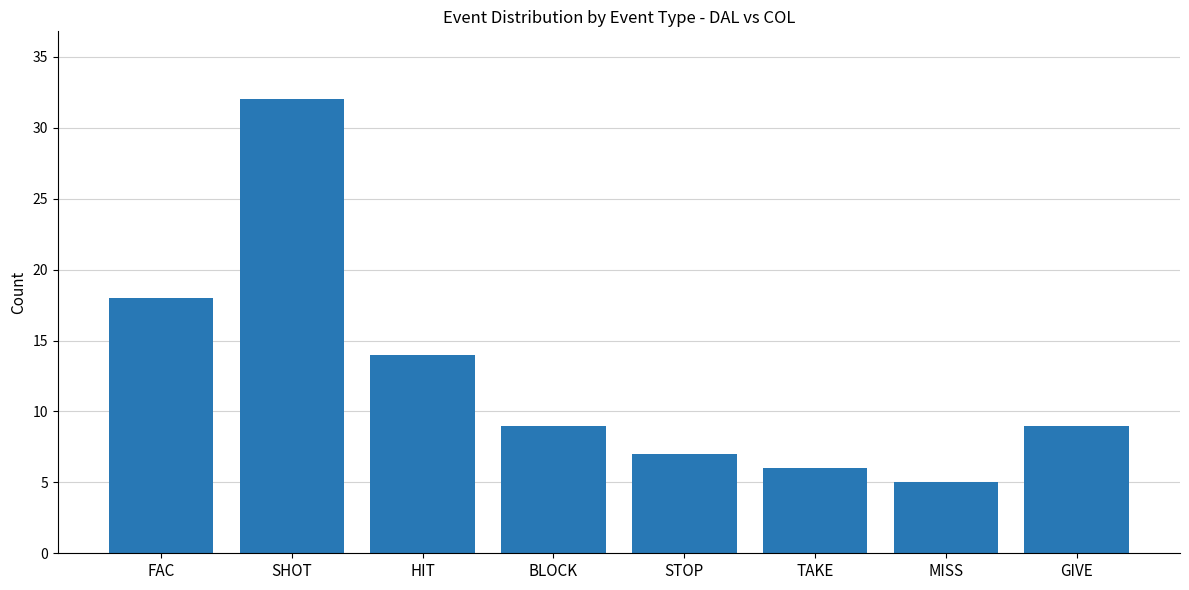

At which category does the chart reach its peak across all series?

SHOT